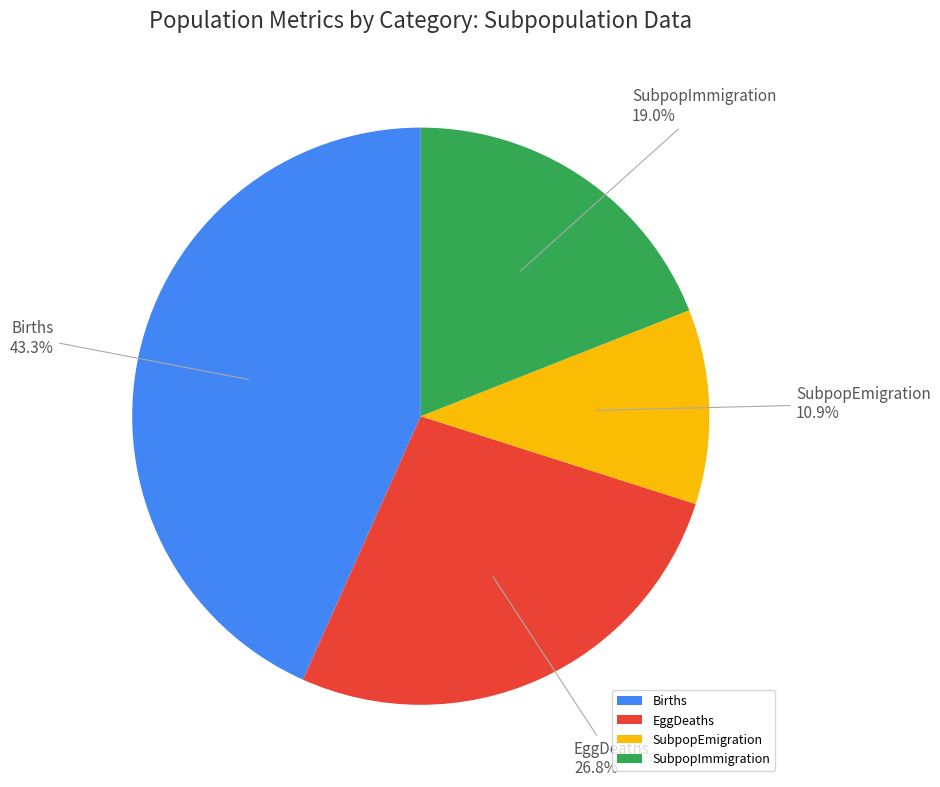

Is there a majority slice in this chart?

No